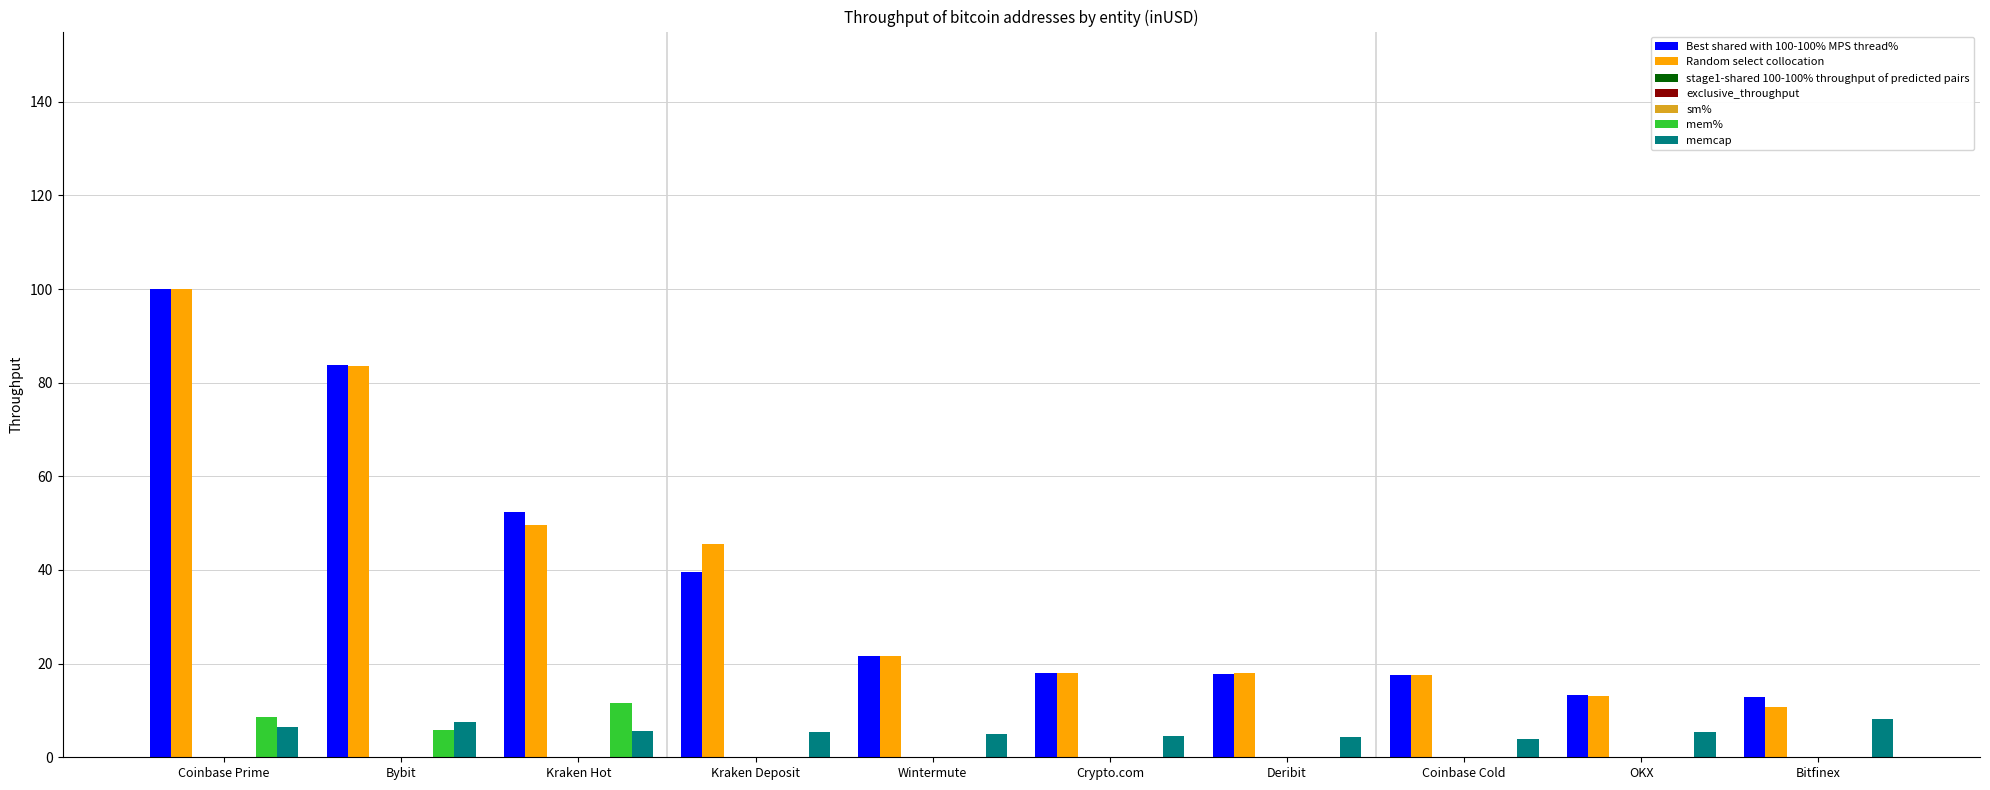

Which category has the highest value across all series?

Coinbase Prime